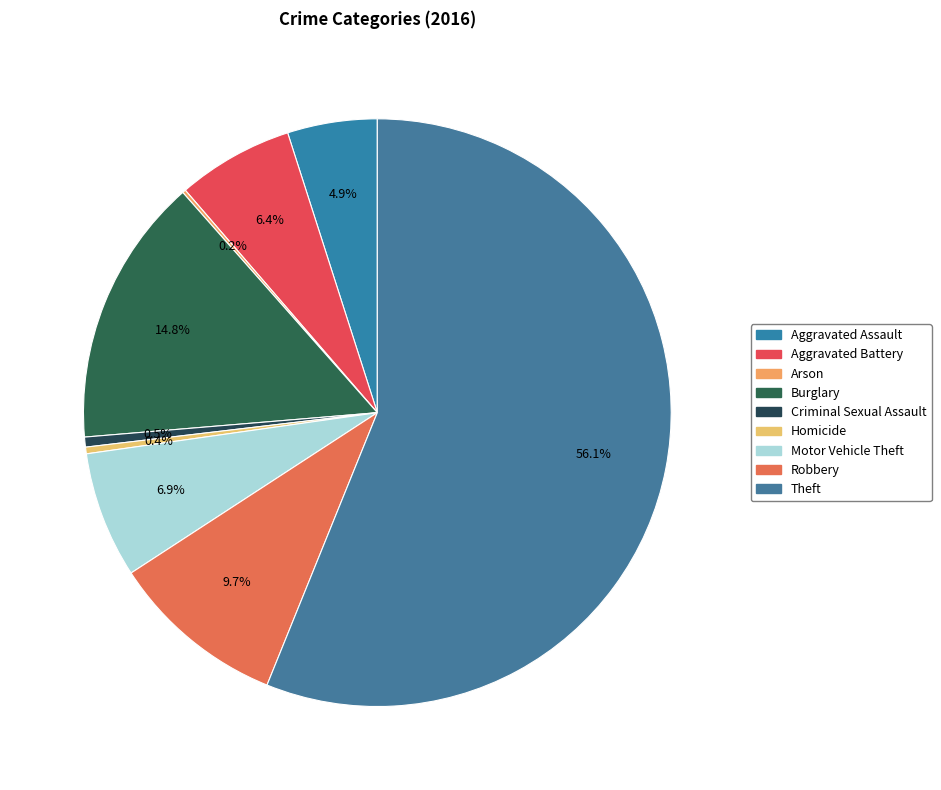

Is the sum of Criminal Sexual Assault and Aggravated Battery greater than half?

No